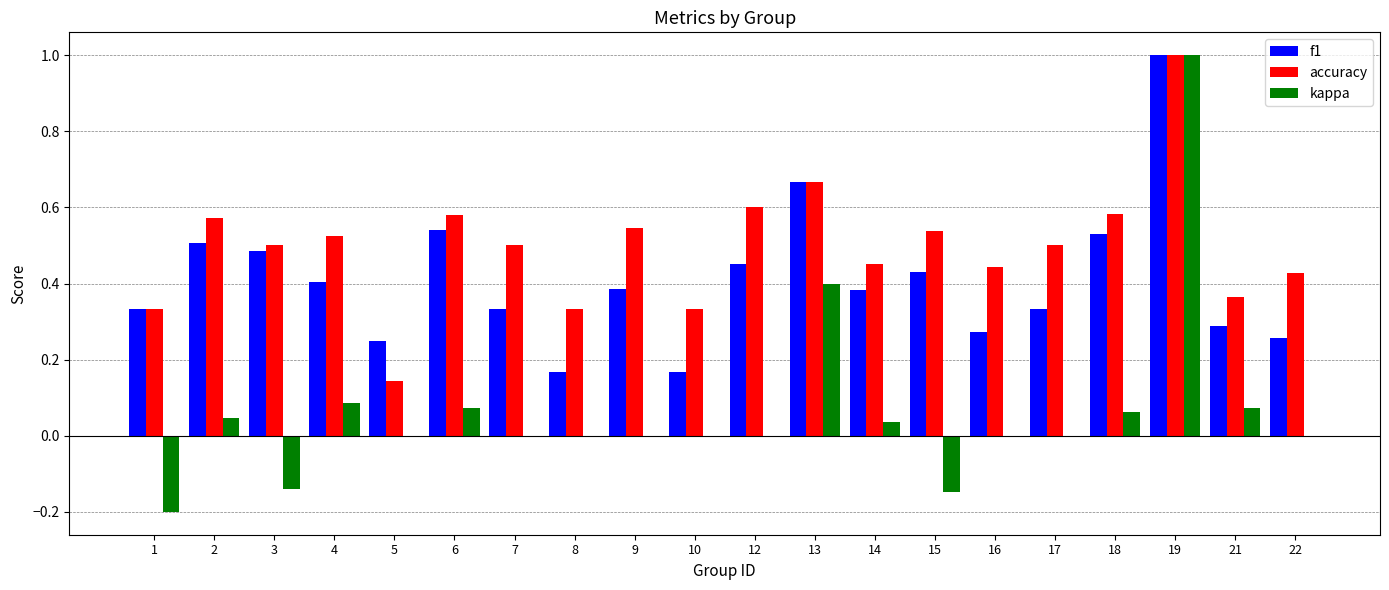

What is the maximum value shown in the chart?

1.0